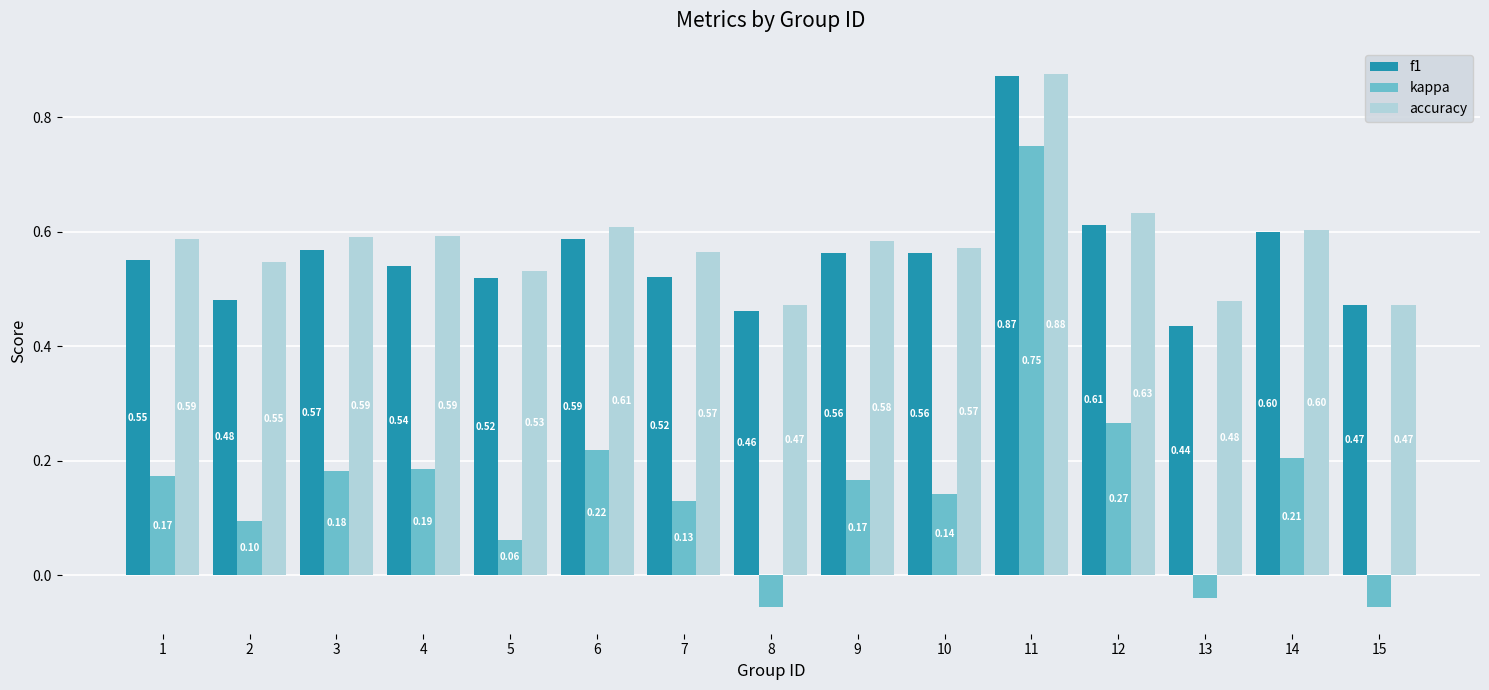

What is the average value of the accuracy series?

0.6